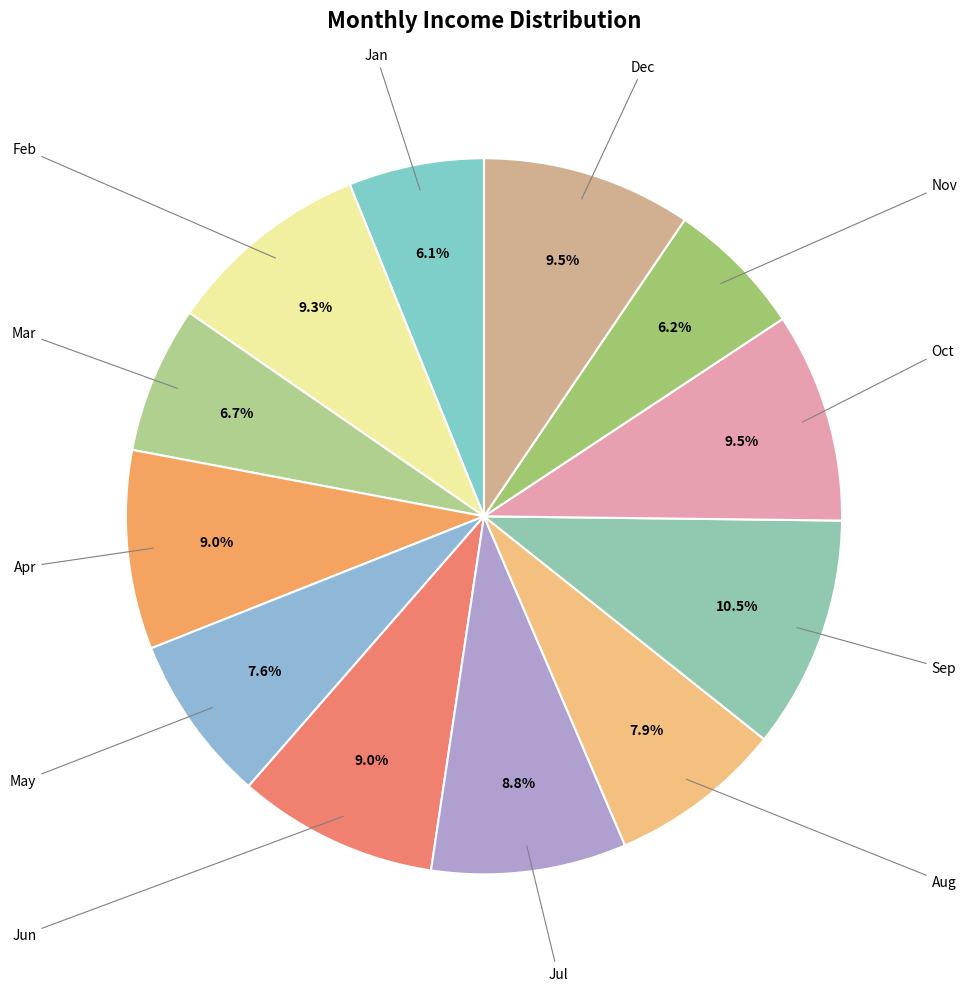

Rank the categories by value from highest to lowest.

Sep, Oct, Dec, Feb, Jun, Apr, Jul, Aug, May, Mar, Nov, Jan